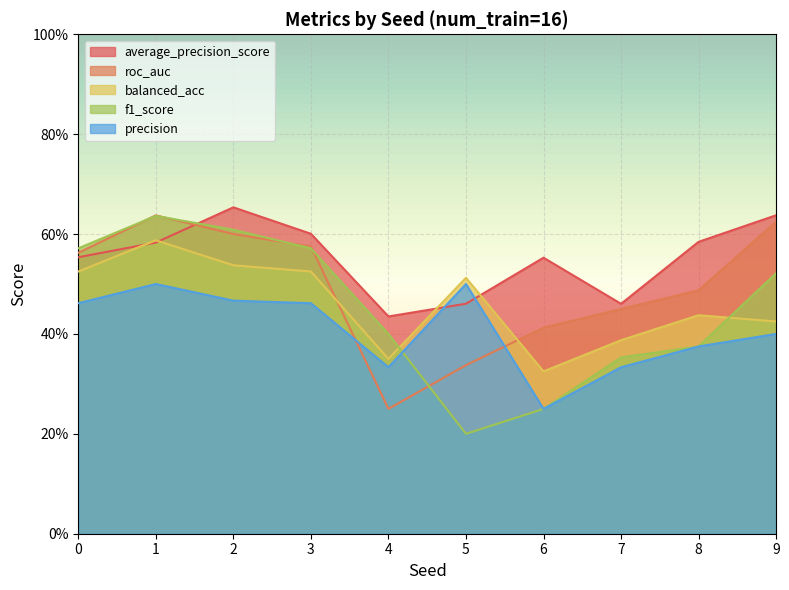

What is the value of the average_precision_score point at the 6th from the left?

0.5